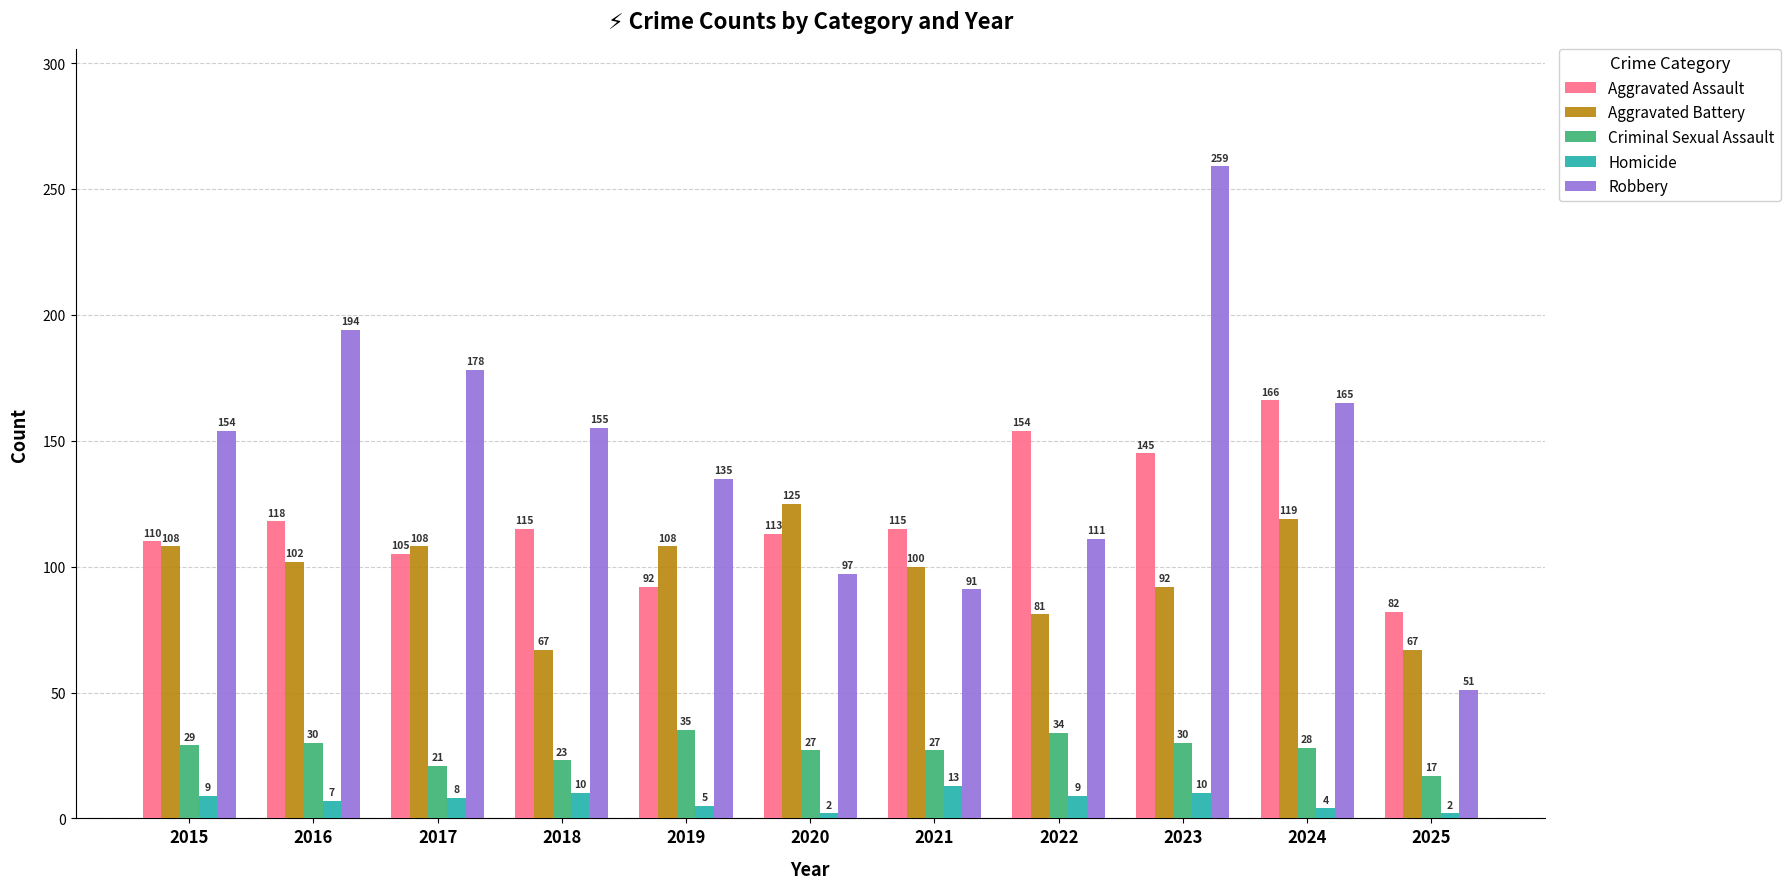

How many categories are shown in the chart?

11